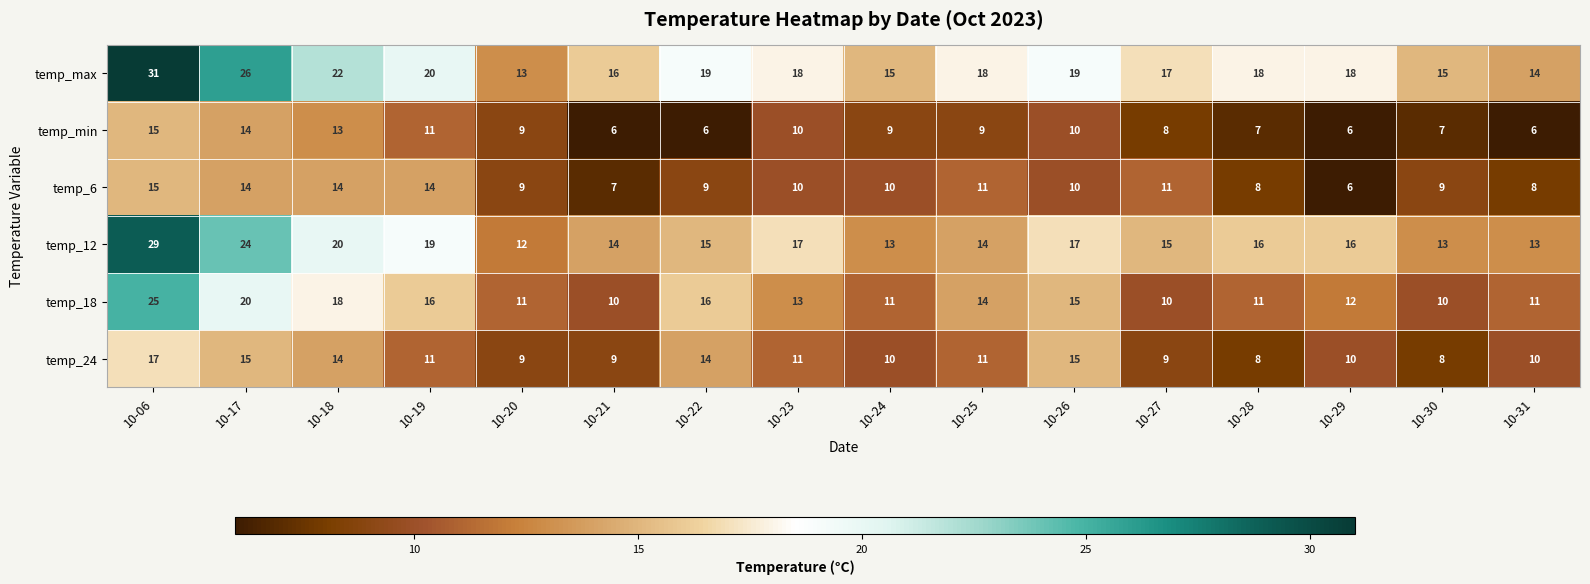

True or false: temp_min has a value of 8 at 10-18.

False